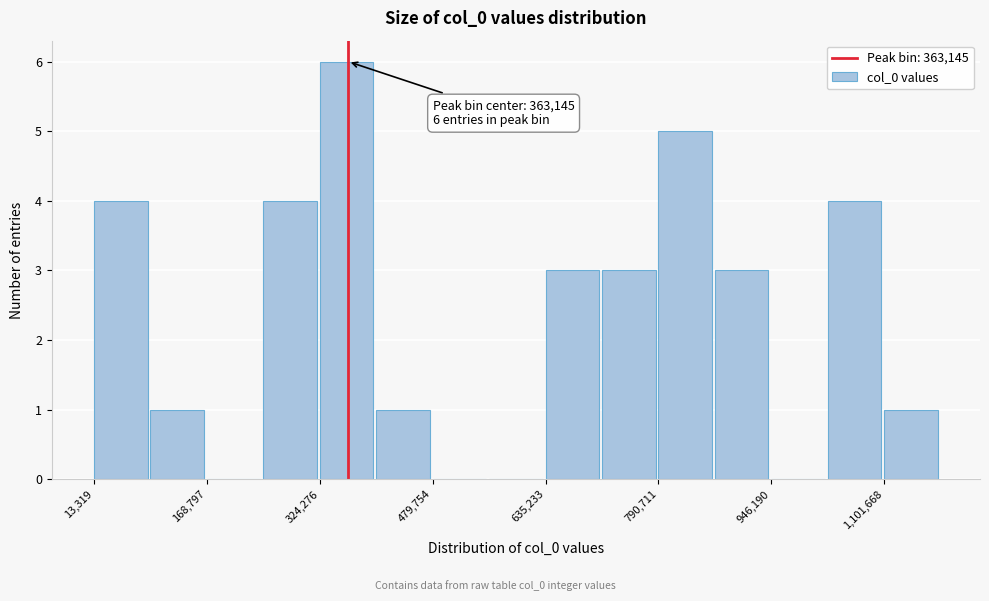

Around what value on the x-axis is the tallest bar? Give the approximate position of its centre, as read against the axis.

360000